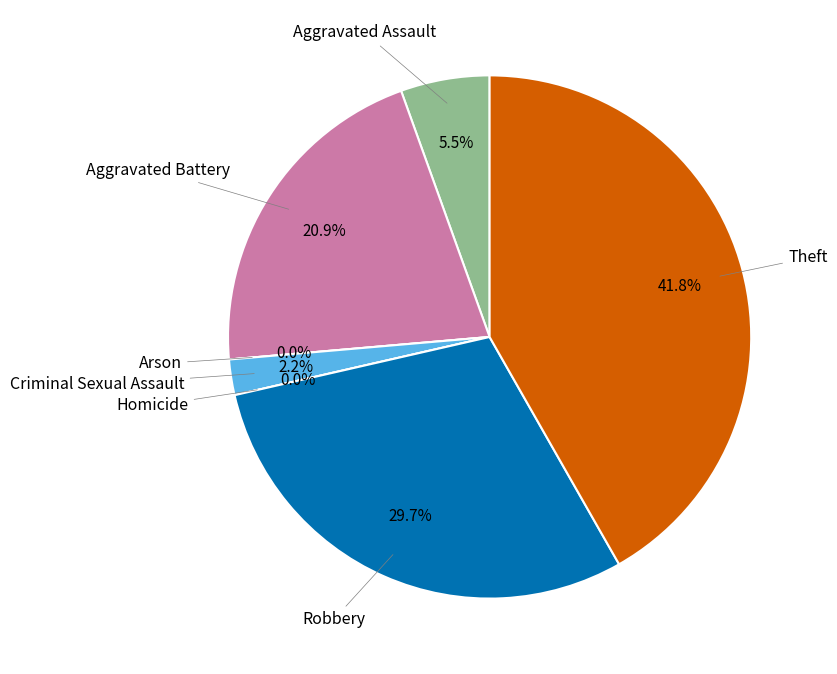

The Arson slice represents 0% of the pie. True or false?

True